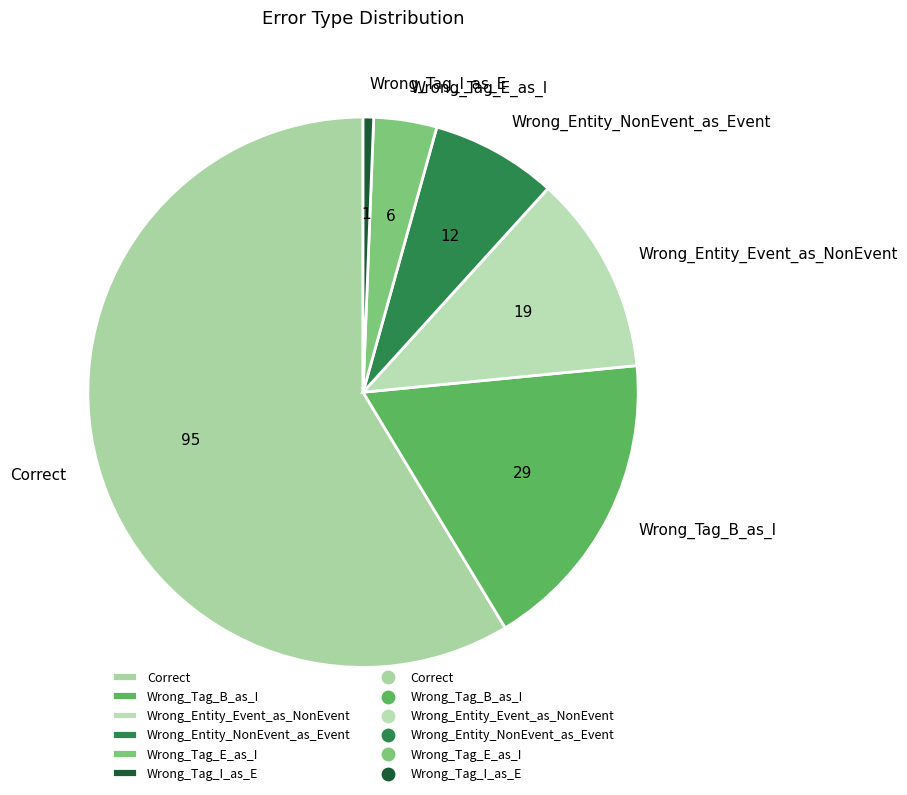

What is the smallest slice in the pie chart?

Wrong_Tag_I_as_E